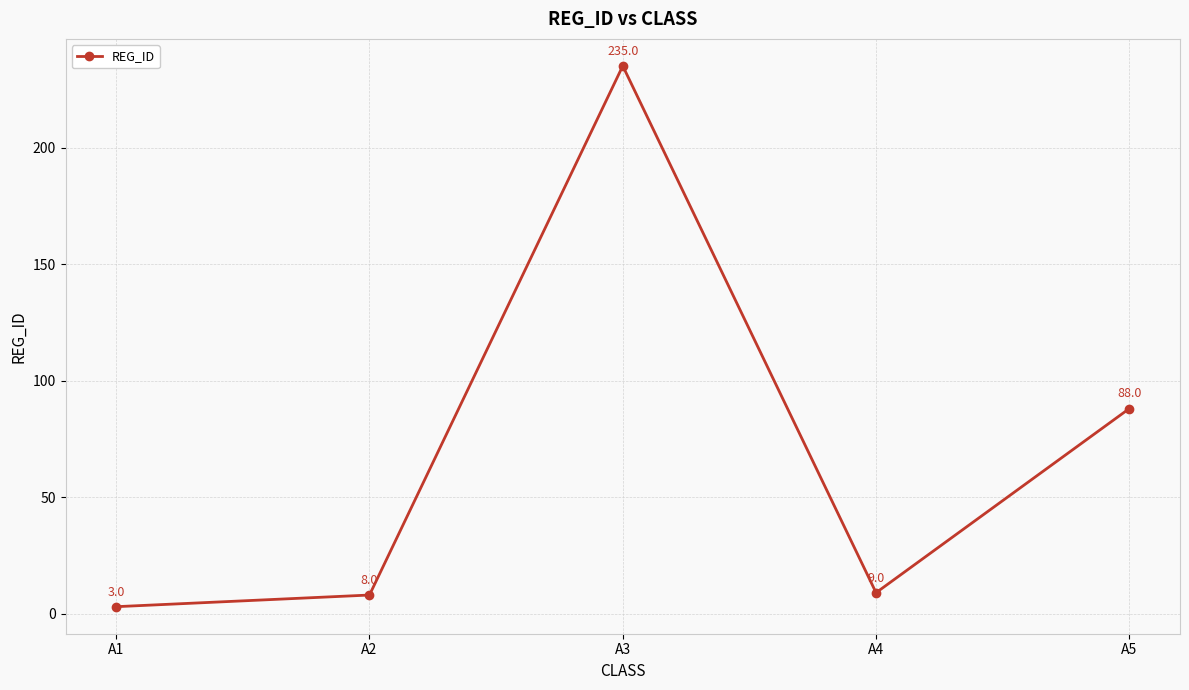

Is it true that the value at A4 is 9?

True